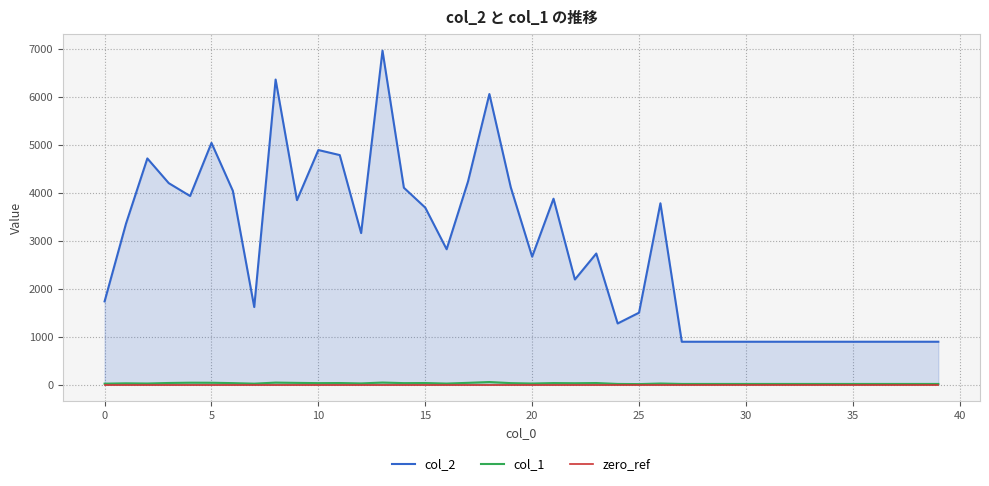

Which series has the widest spread of values?

col_2